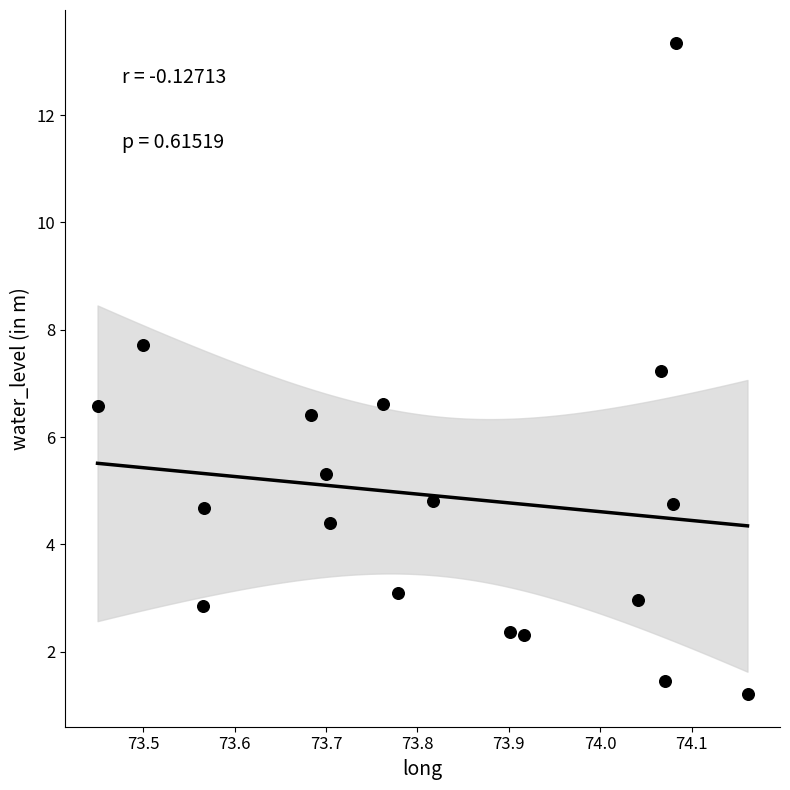

What Y value in the scatter plot is closest to 7?

7.2